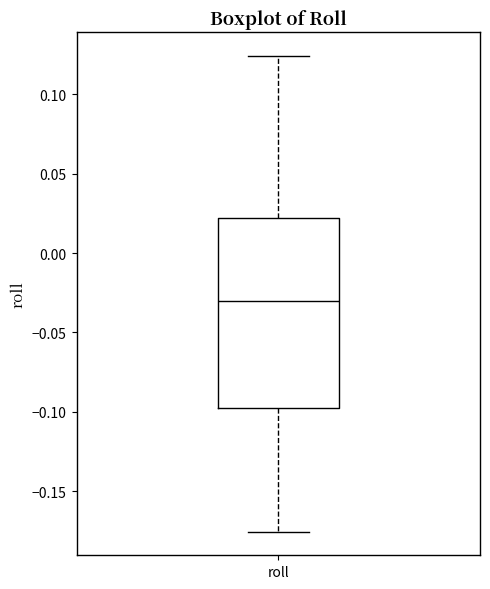

Where does the median line of the box for roll sit on the y-axis? The values are not printed on the chart, so give them approximately, as read against the axis.

-0.030